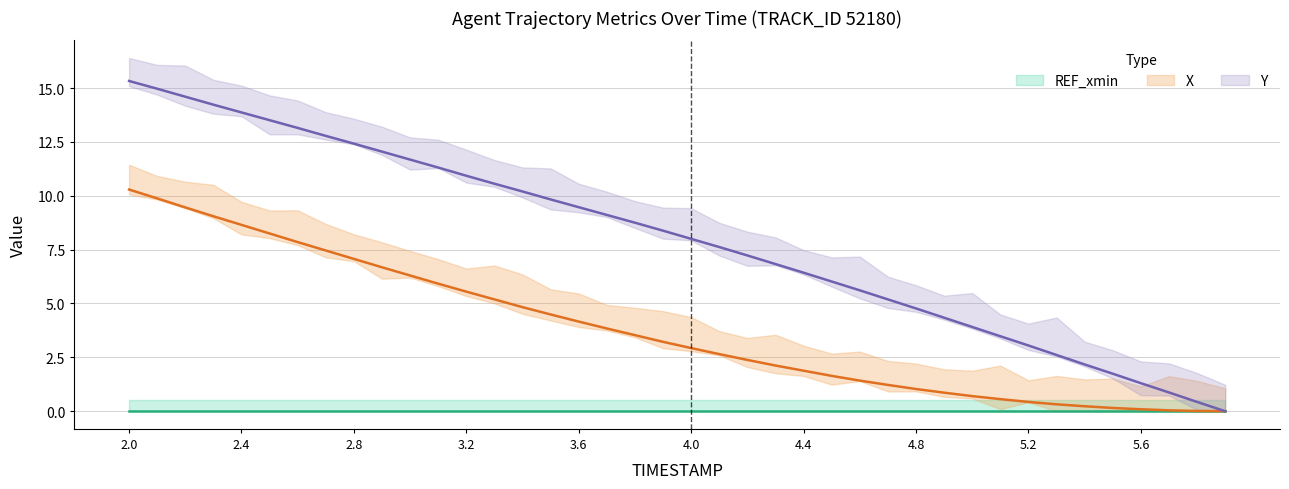

Which category has the highest value in the X series?

2.0